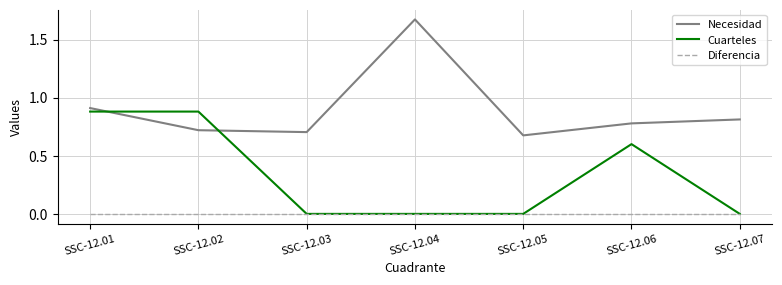

Count the number of categories in the chart.

7